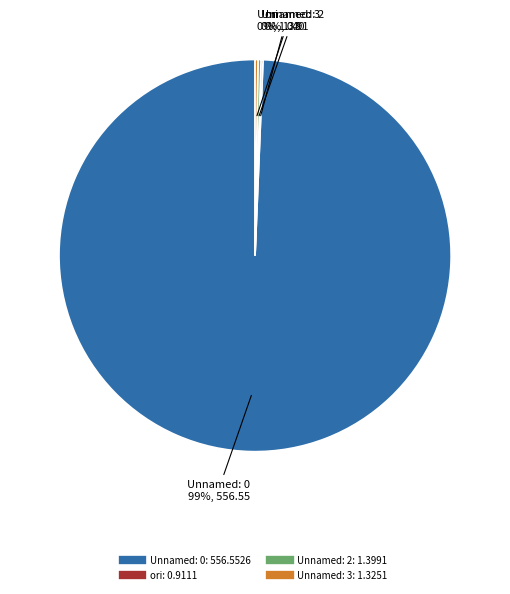

To the nearest percent, what is the average slice percentage?

25%